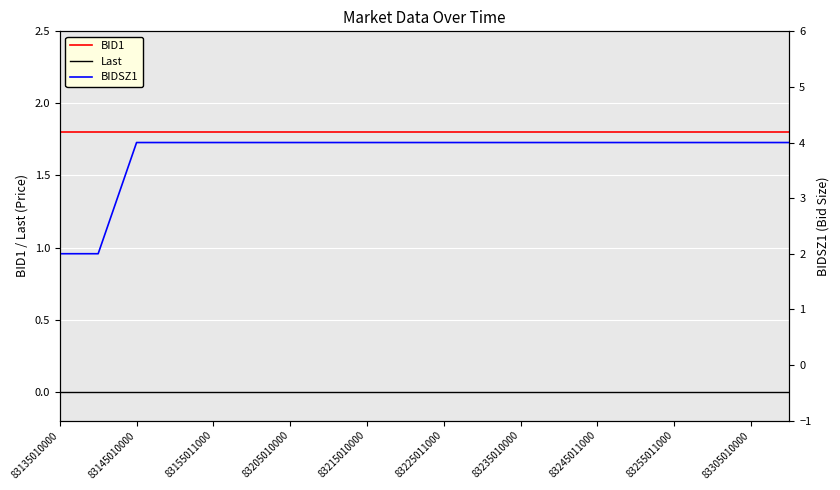

The Last series shows 0.0 at 83205010000. True or false?

True